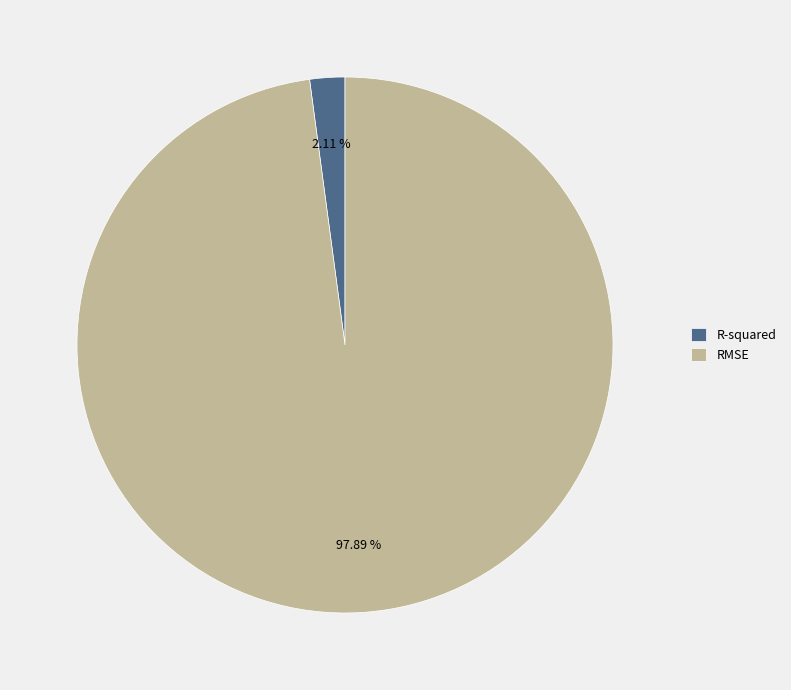

How many slices are in this pie chart?

2